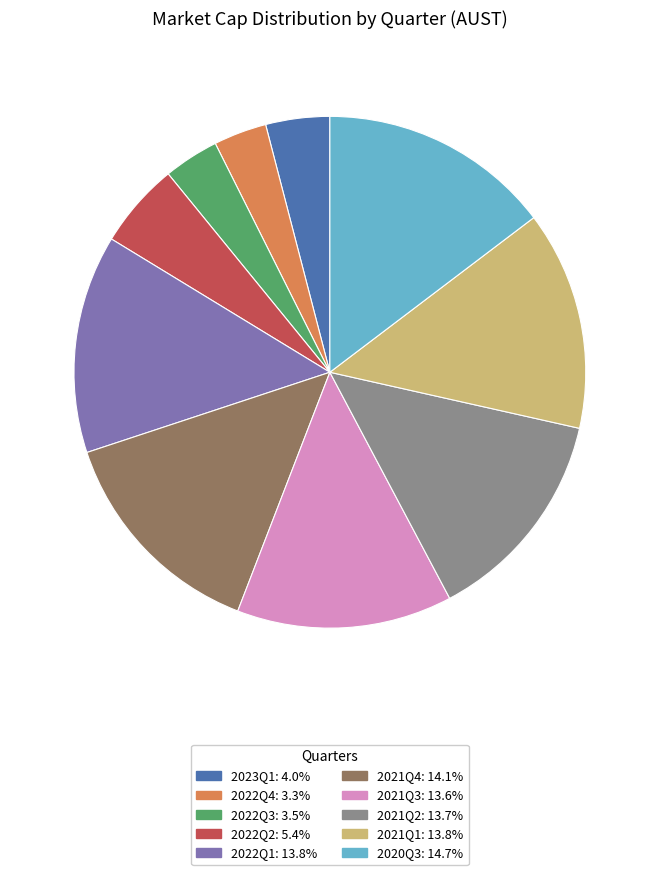

Which slice is the largest?

2020Q3